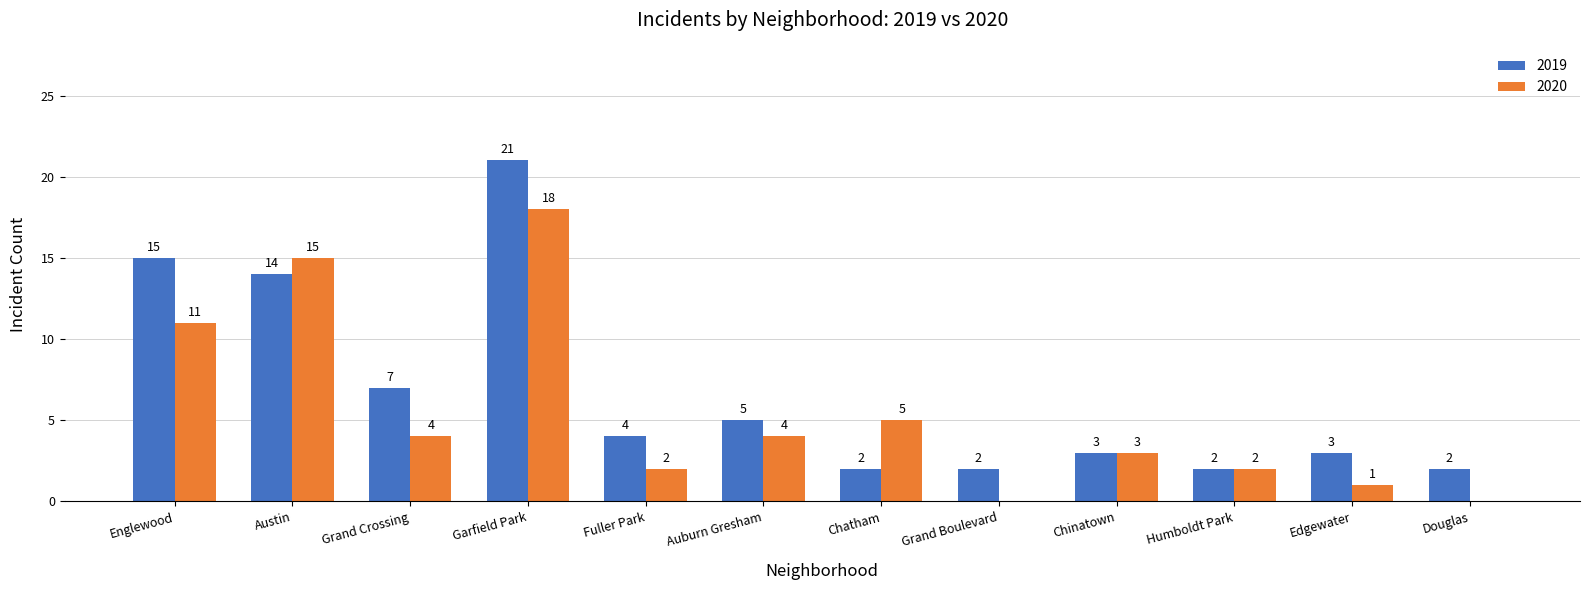

What value does the 2019 series have at Fuller Park, to the nearest 5?

5